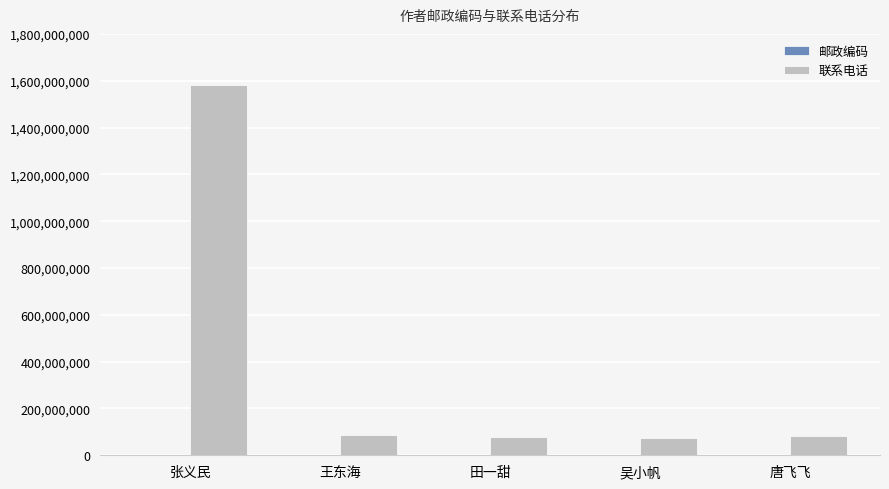

The value of 联系电话 at 张义民 is 2736247855. True or false?

False